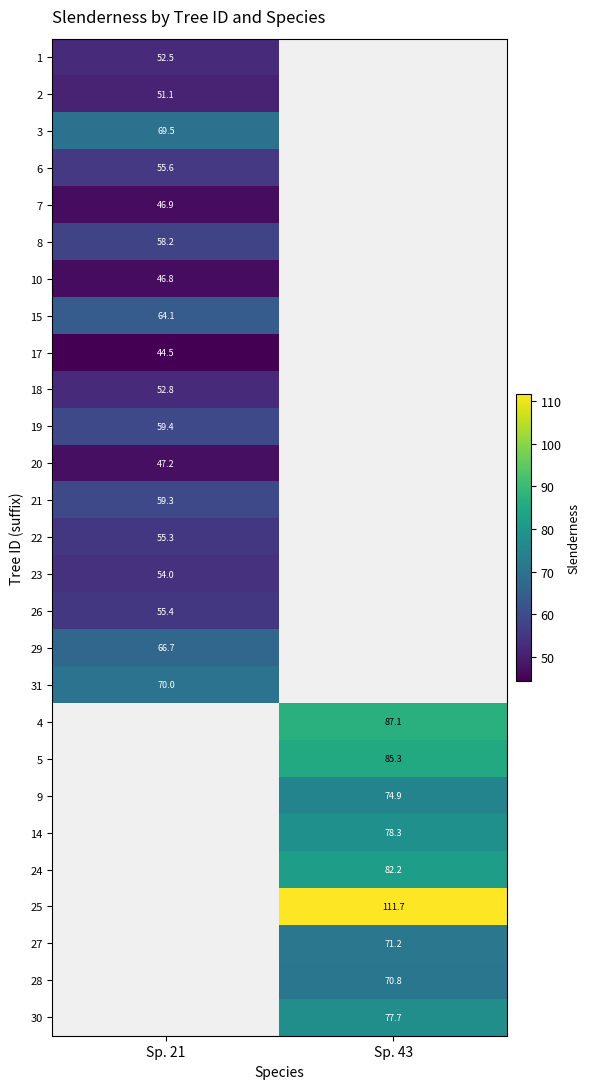

What is the minimum value shown in the chart?

44.5